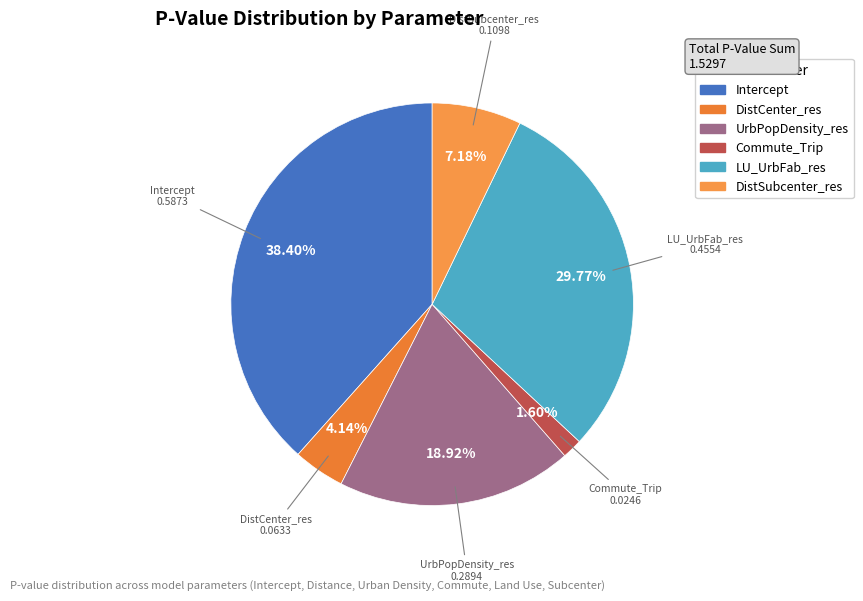

To the nearest percent, what is the average slice percentage?

17%